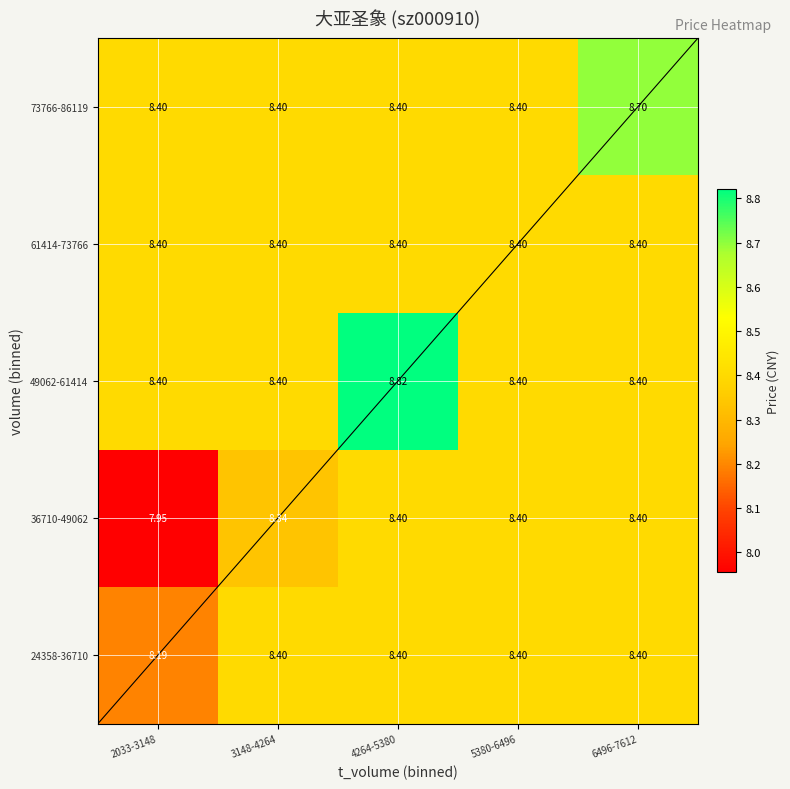

Is the value of 73766-86119 at 6496-7612 greater than the value of 24358-36710 at 2033-3148?

Yes